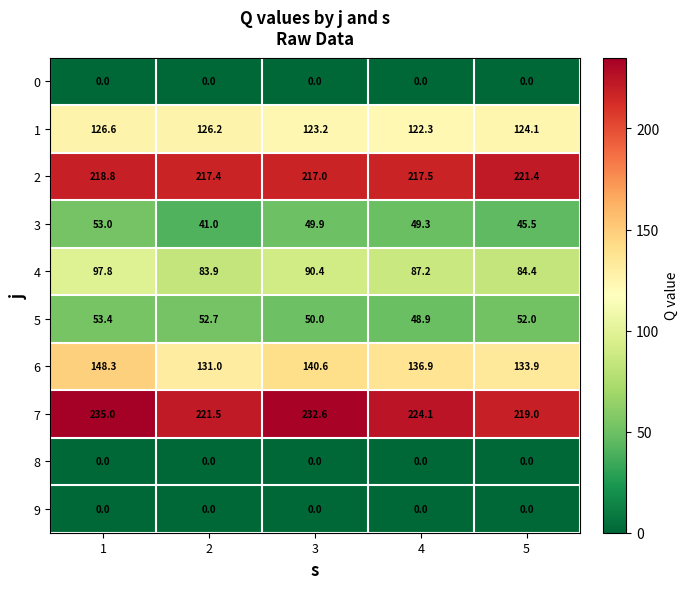

At how many categories does at least one series exceed 124?

5